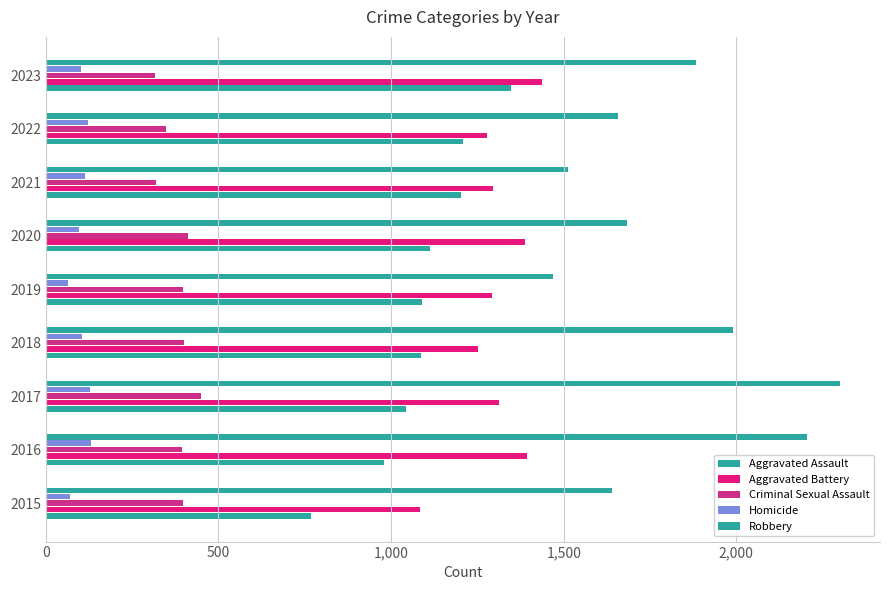

What is the smallest value displayed?

65